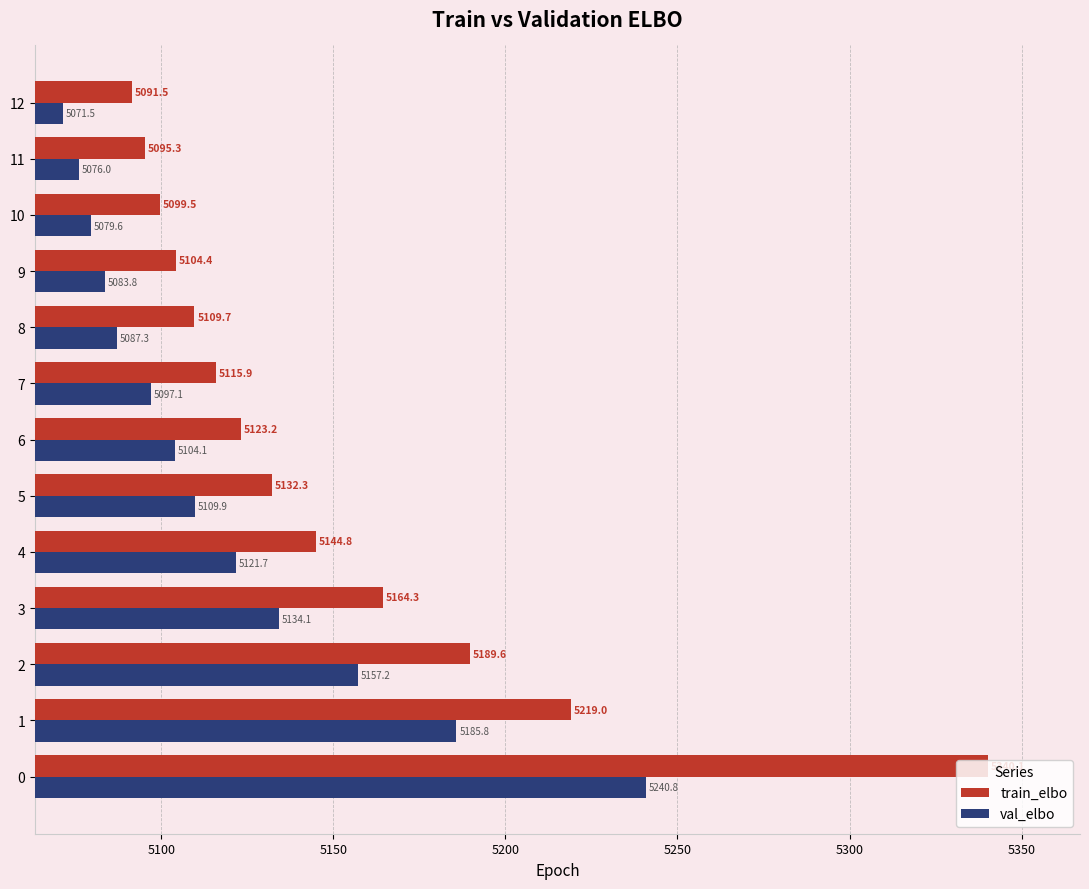

Count the number of categories in the chart.

13